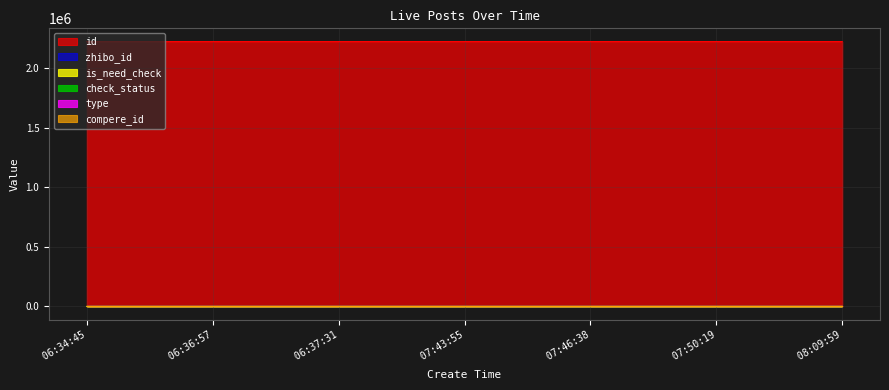

True or false: compere_id and check_status intersect in this chart.

False